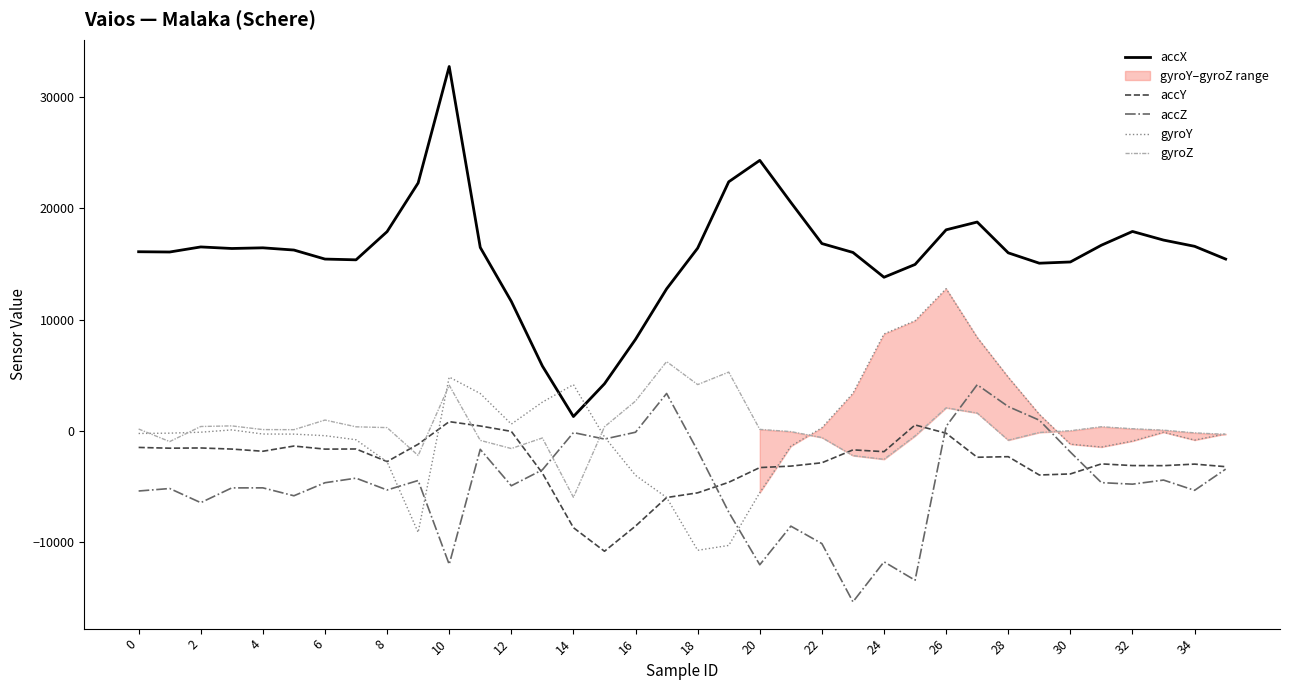

What is the total value across all series at 35?

8159